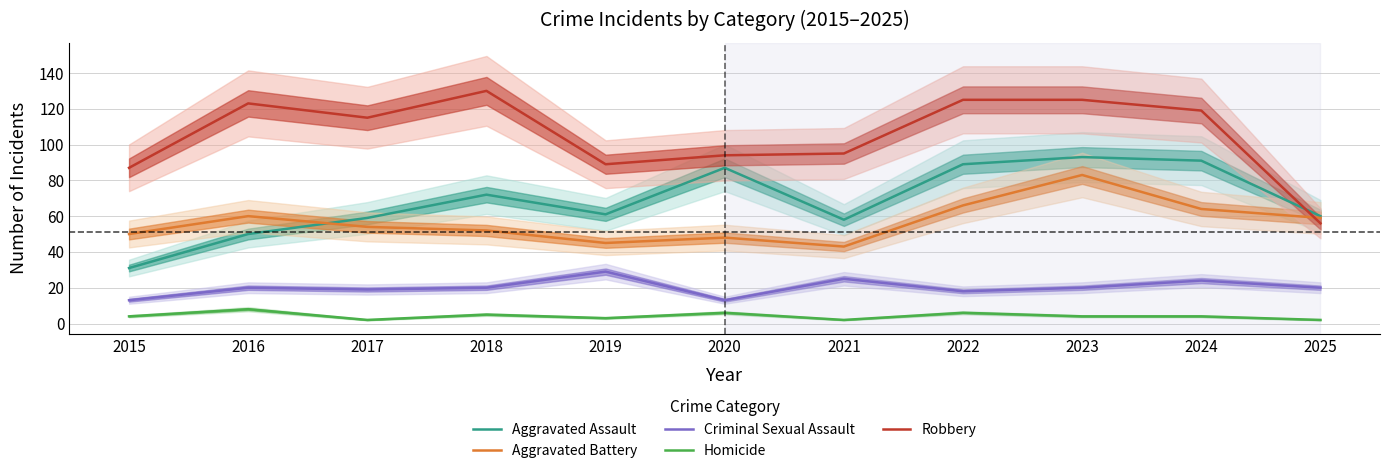

How many categories are shown in the chart?

11